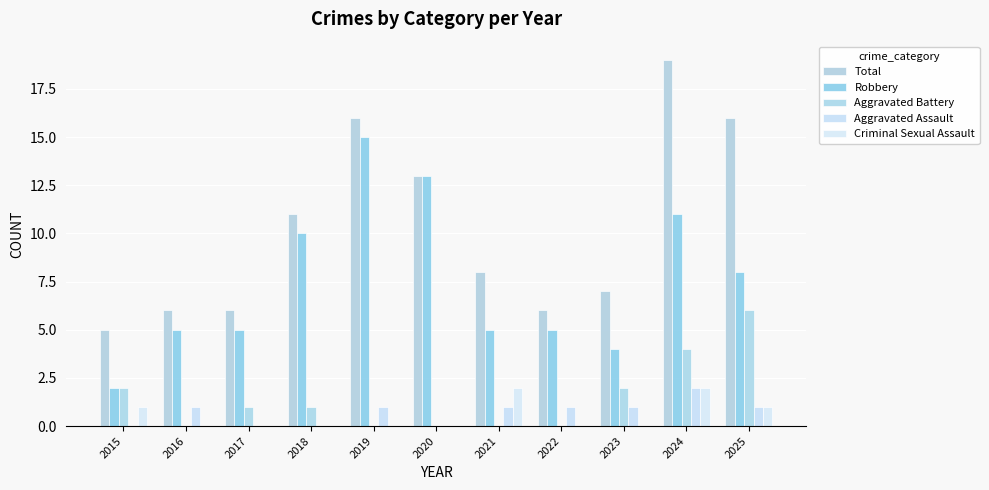

What are all the series names shown in the legend?

Total, Robbery, Aggravated Battery, Aggravated Assault, Criminal Sexual Assault